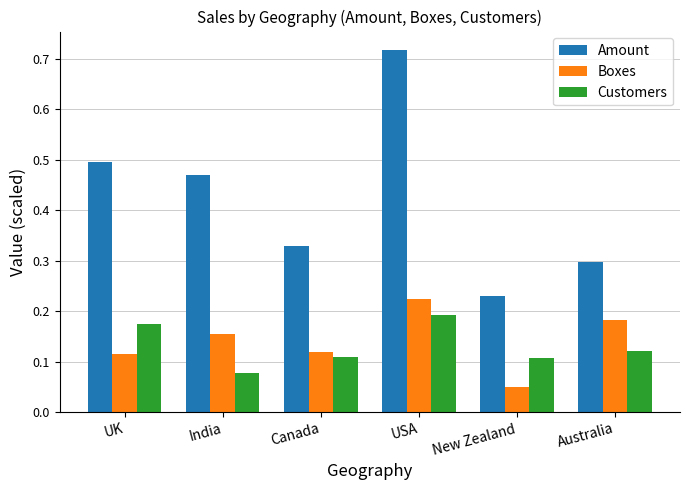

Where is Boxes nearest to the value 0?

New Zealand